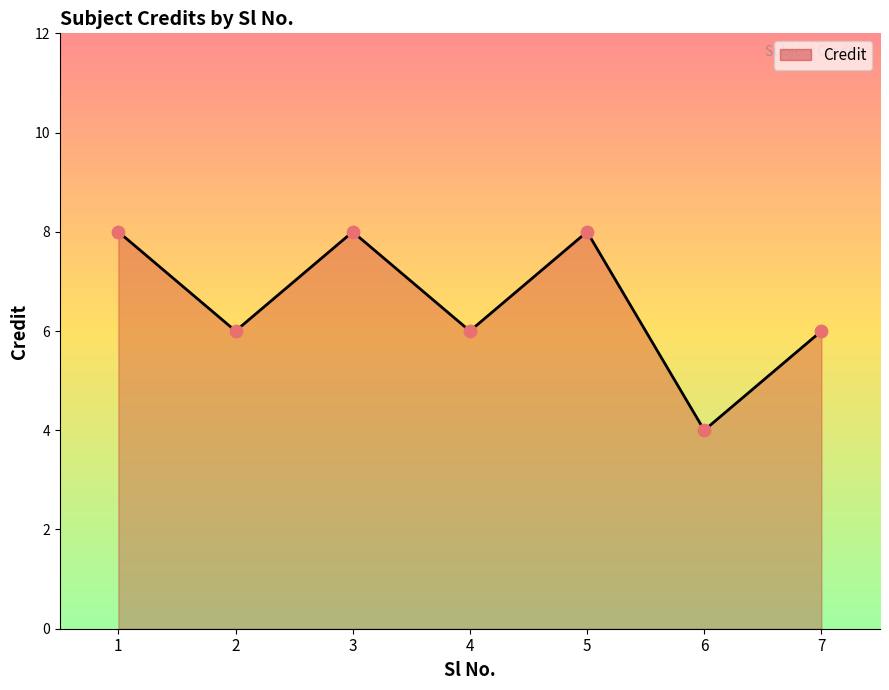

What is the ratio of the value at 5 to the value at 1?

1.0